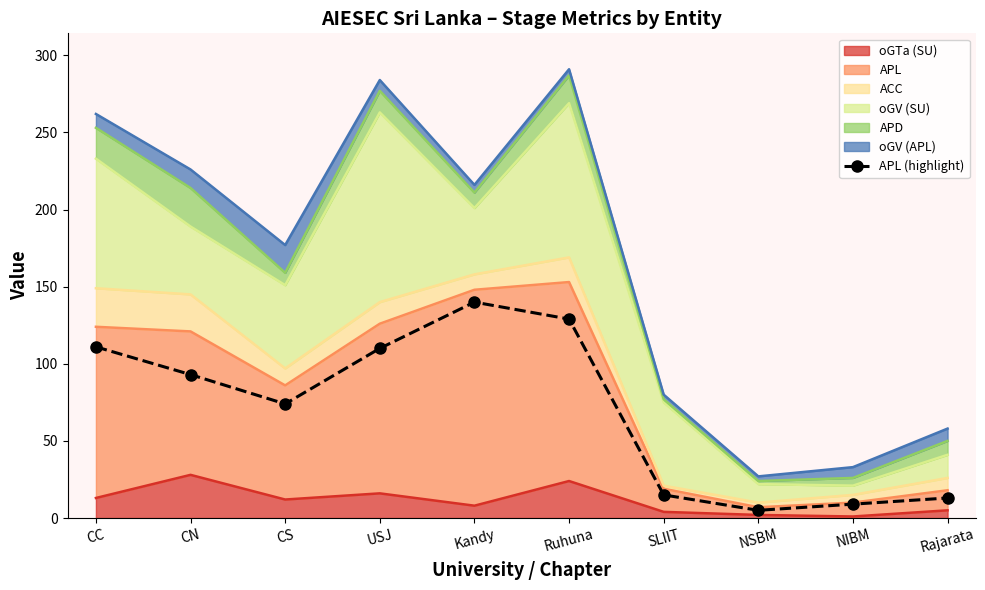

What is the sum of the values at Ruhuna and NSBM?

134